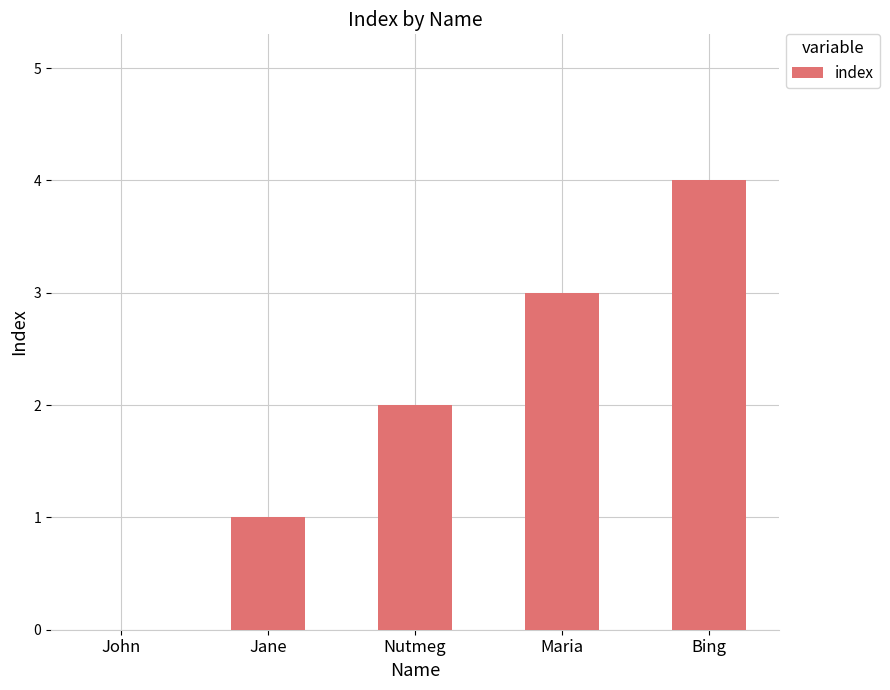

What is the sum of the values at Nutmeg and Jane?

3